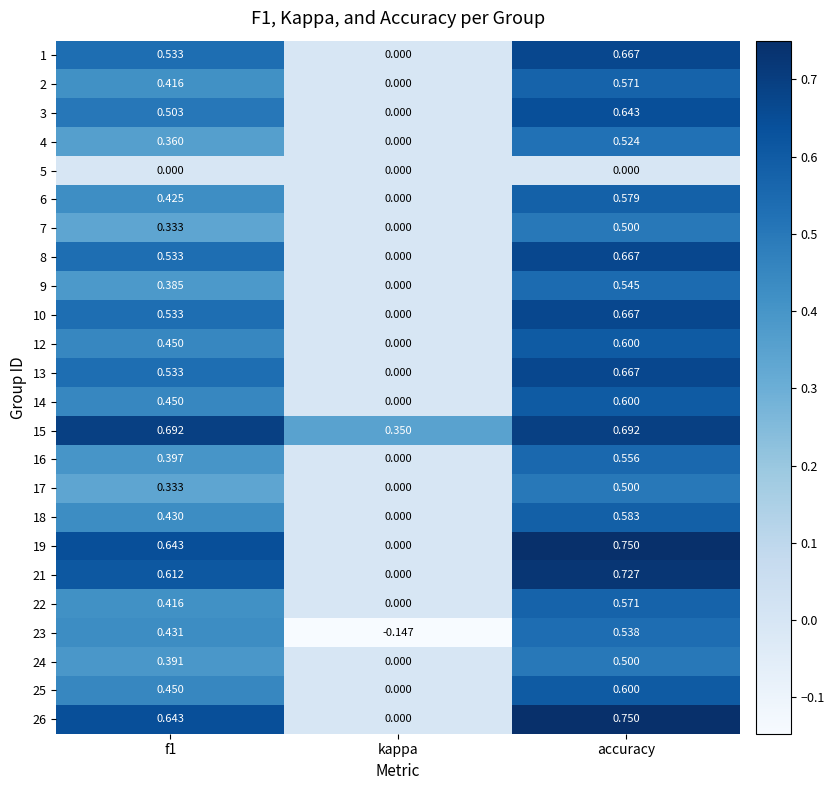

Which category has the highest value across all series?

accuracy